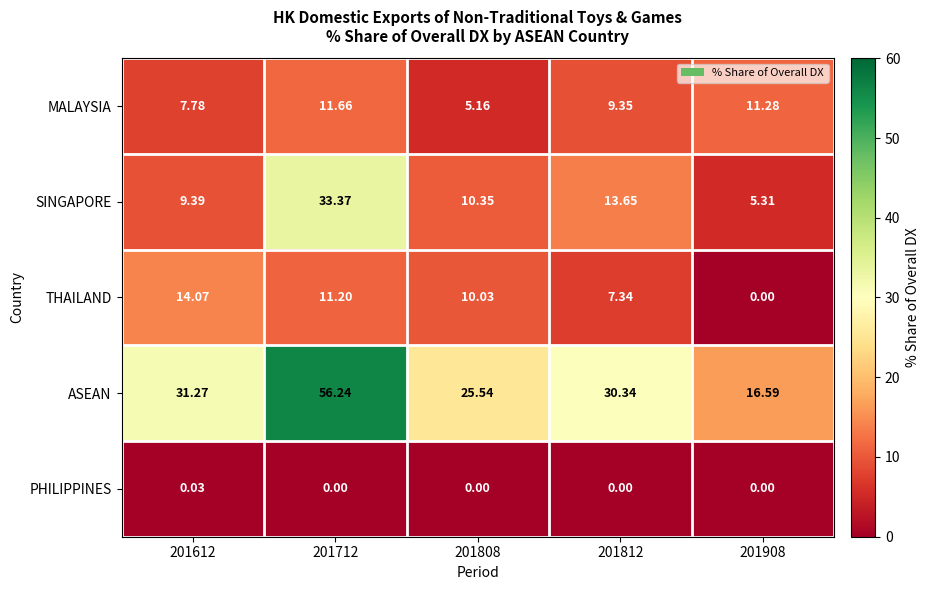

Rank the series by their maximum value, from highest to lowest.

ASEAN, SINGAPORE, THAILAND, MALAYSIA, PHILIPPINES